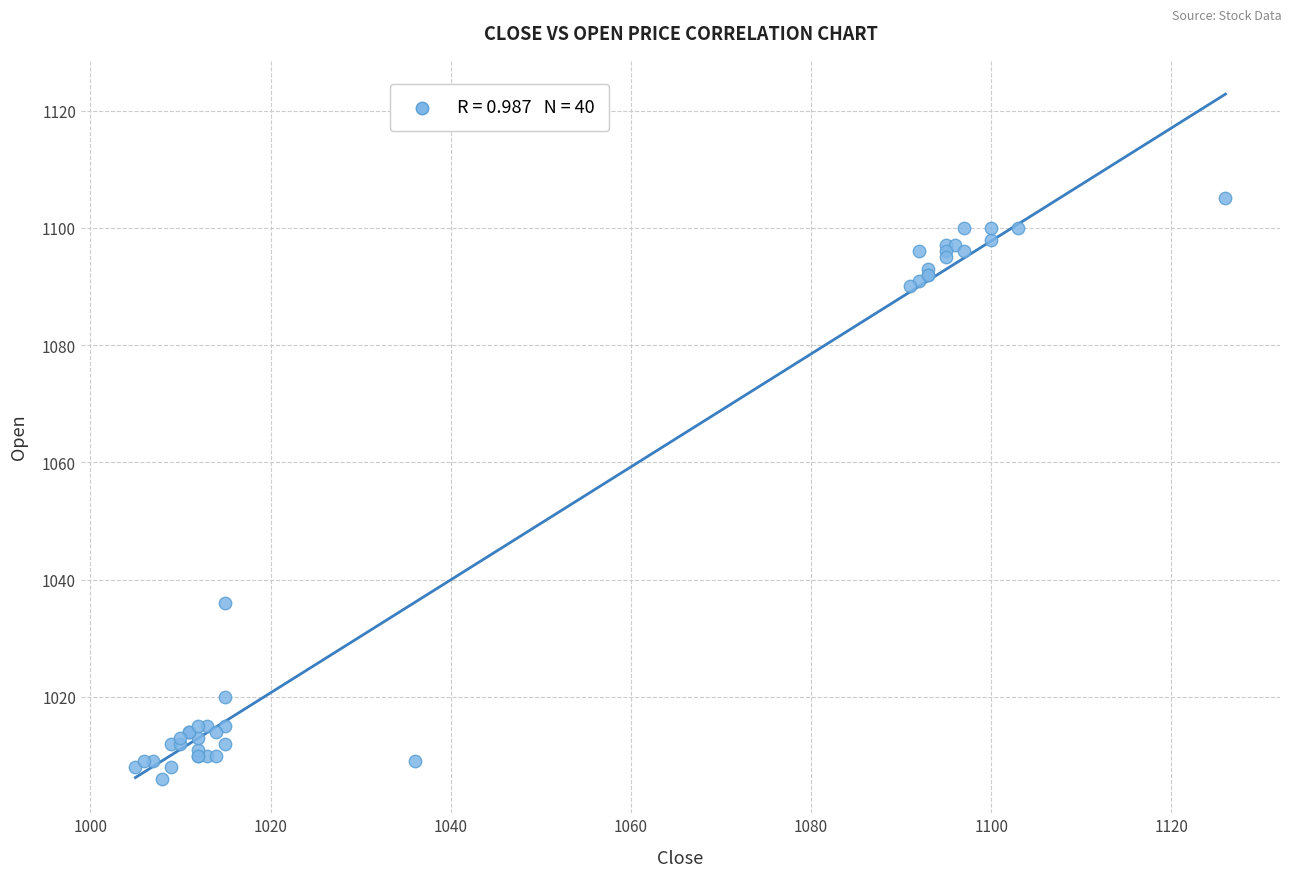

What Y value in the scatter plot is closest to 1055?

1036